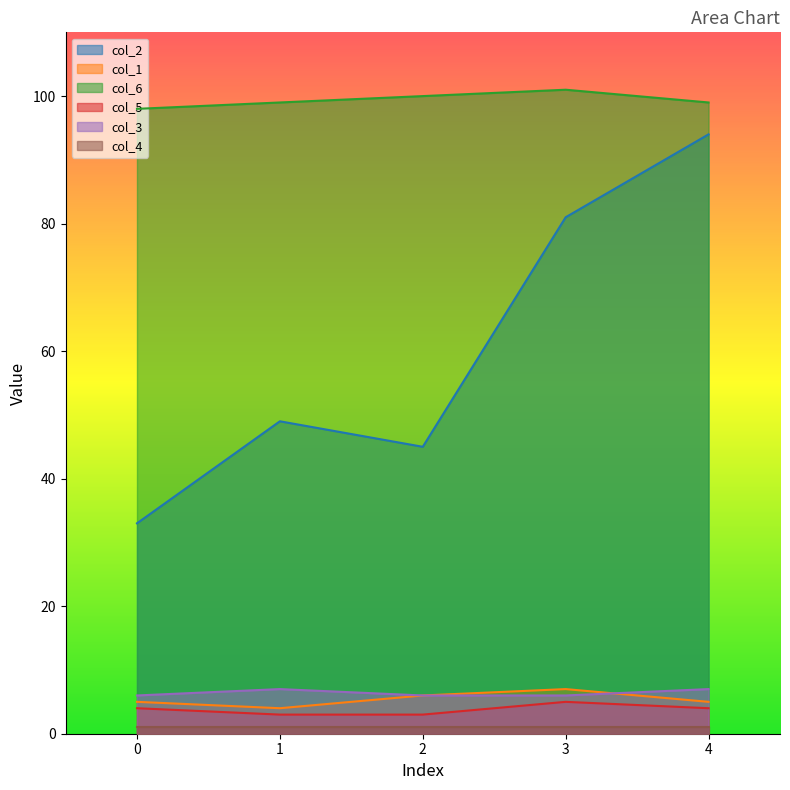

Does the chart display data point markers on the line(s)?

No